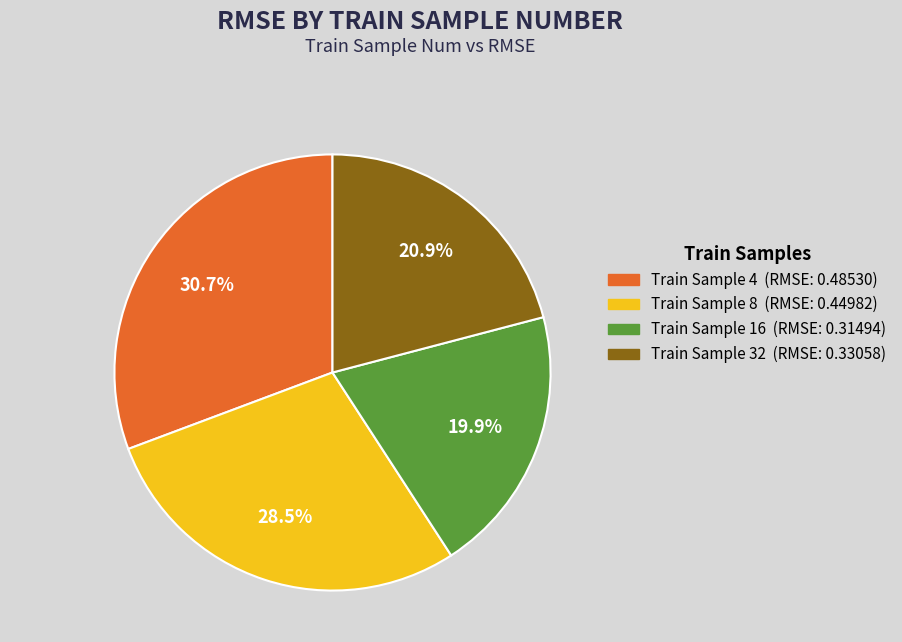

Between Train Sample 8 (RMSE: 0.44982) and Train Sample 16 (RMSE: 0.31494), which is larger?

Train Sample 8 (RMSE: 0.44982)